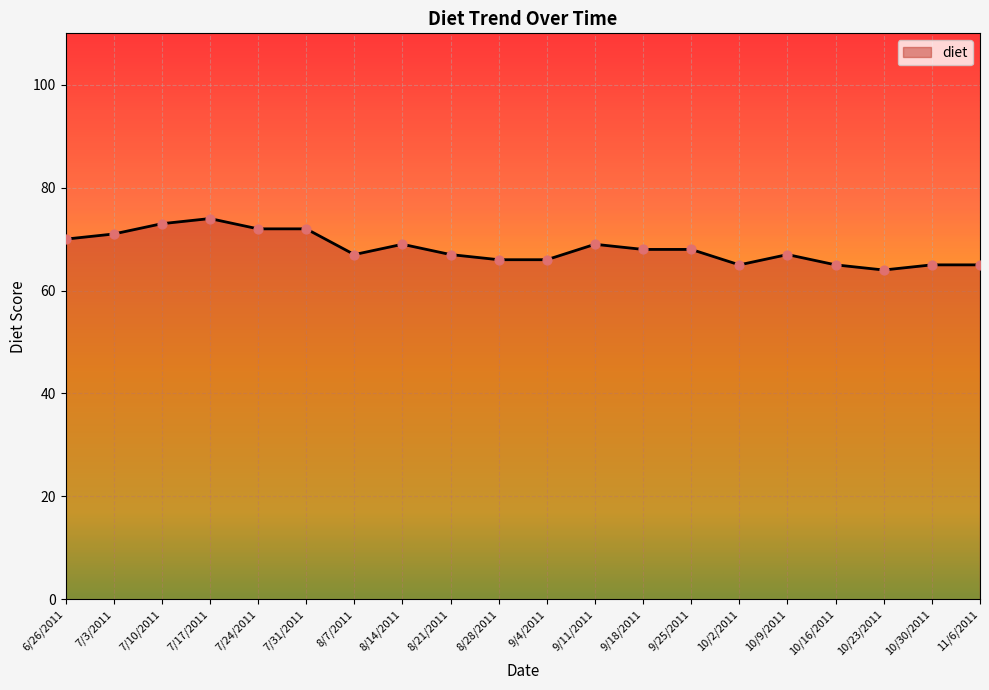

Approximately how many times larger is the value at 8/21/2011 compared to 8/7/2011?

1.0